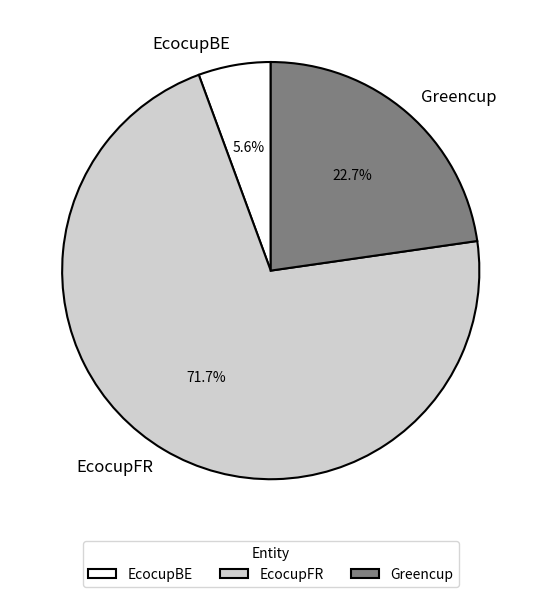

Rank the categories by value from lowest to highest.

EcocupBE, Greencup, EcocupFR